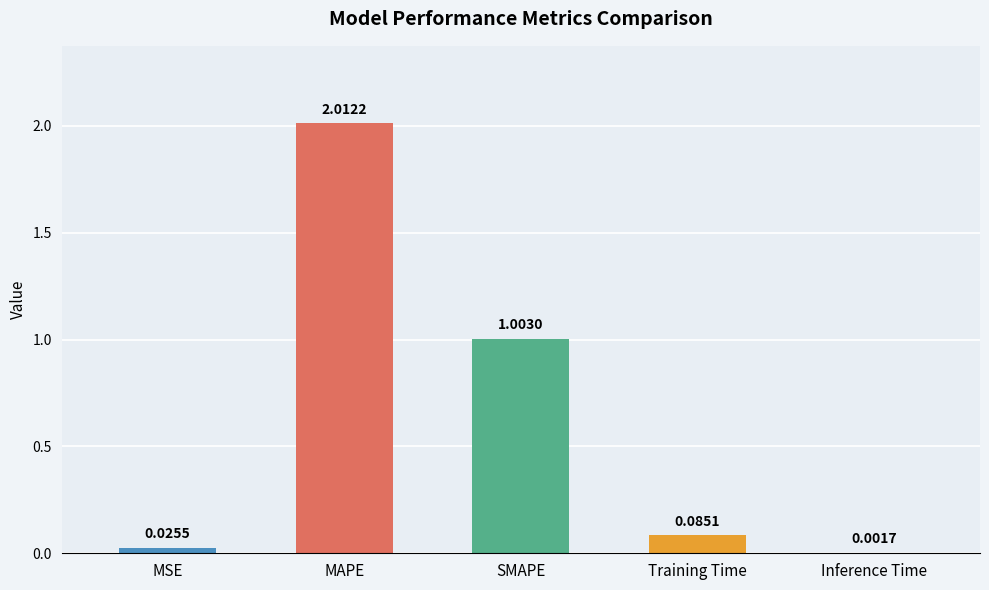

Which label corresponds to the largest value in the chart?

MAPE